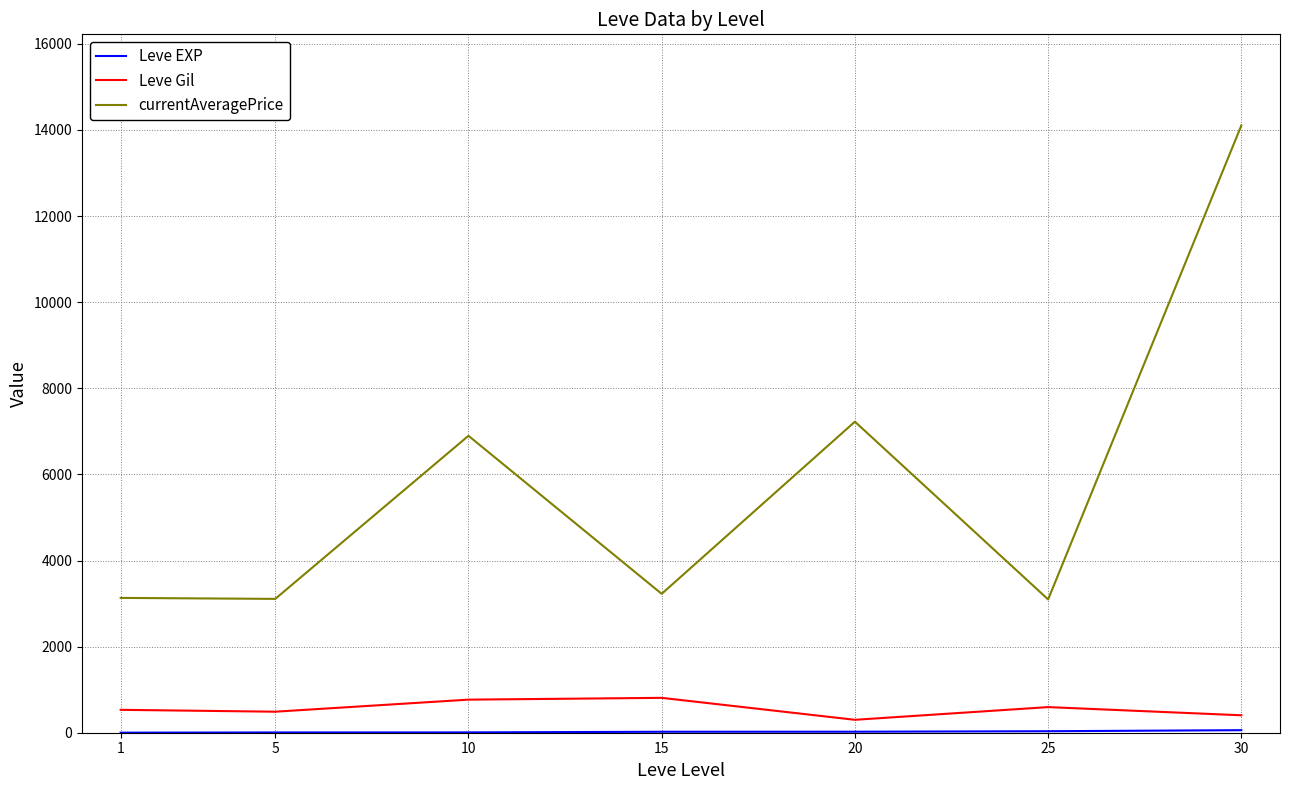

Which series has the widest spread of values?

currentAveragePrice